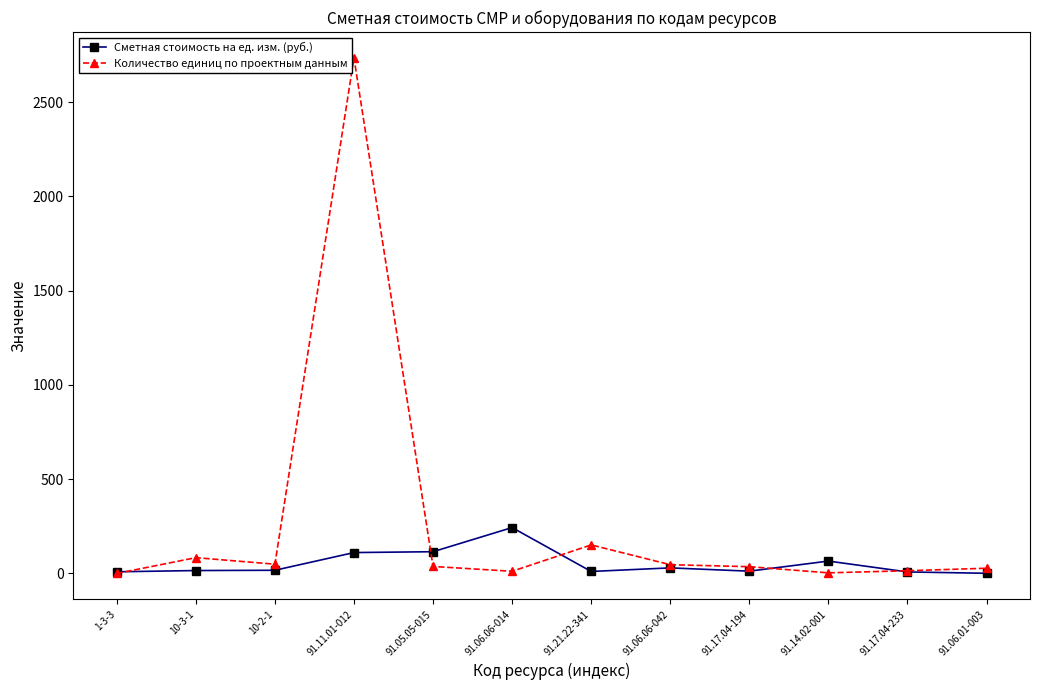

What is the label of the 12th point from the left?

91.06.01-003